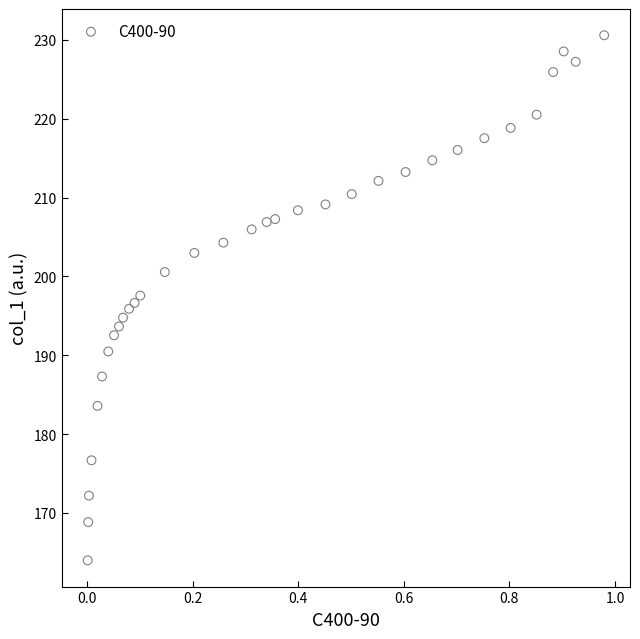

What is the range of Y values (max minus min)?

66.6